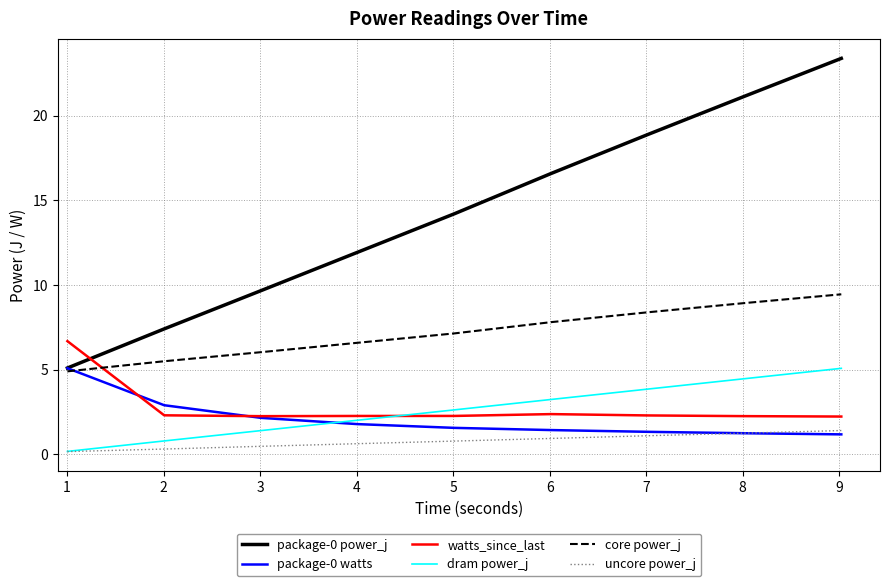

True or false: uncore power_j and watts_since_last intersect in this chart.

False